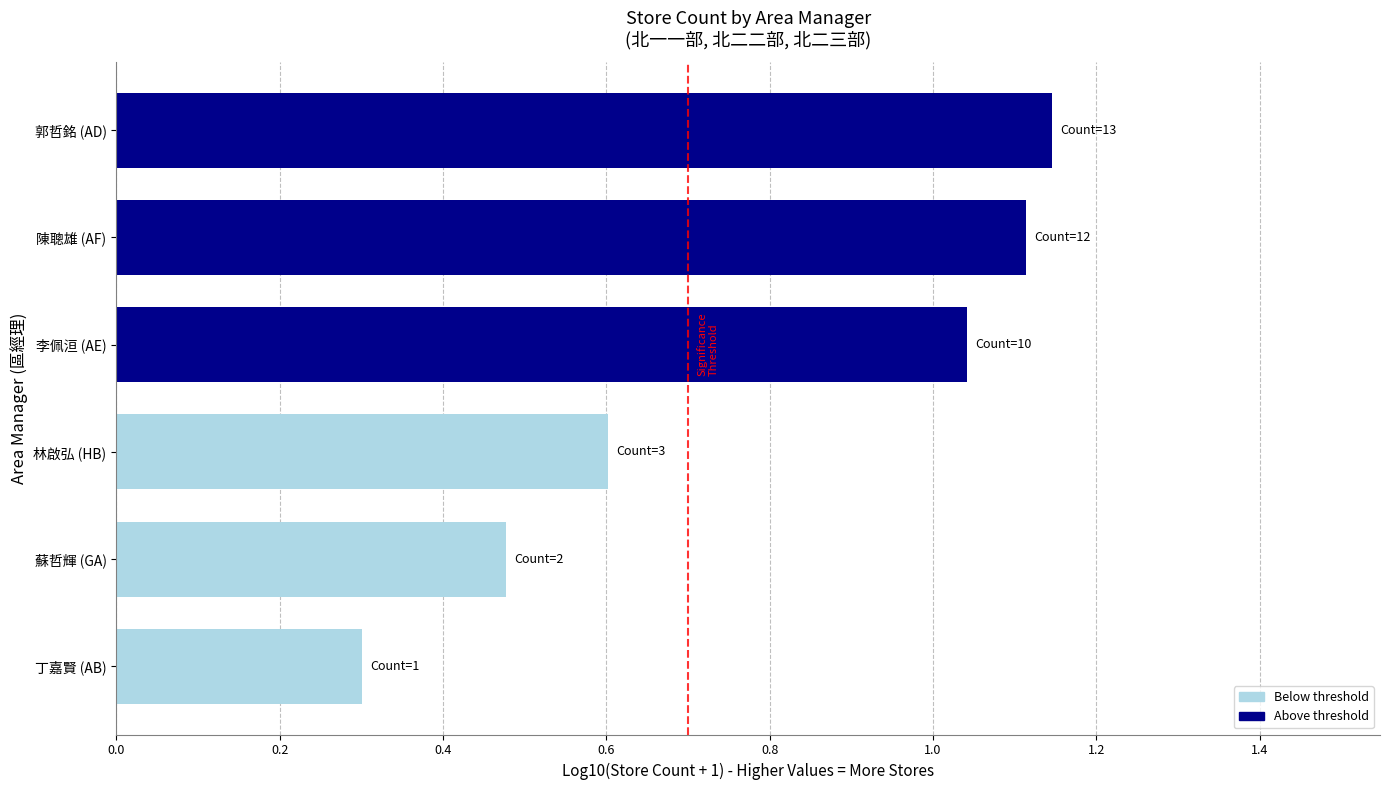

At which label is the value closest to 0?

丁嘉賢 (AB)